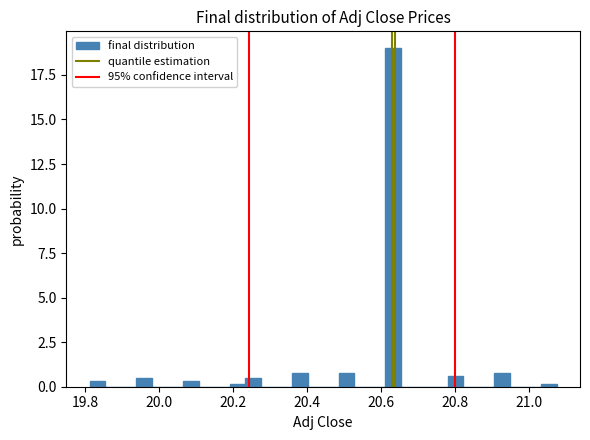

Around what value on the x-axis is the tallest bar? Give the approximate position of its centre, as read against the axis.

20.64